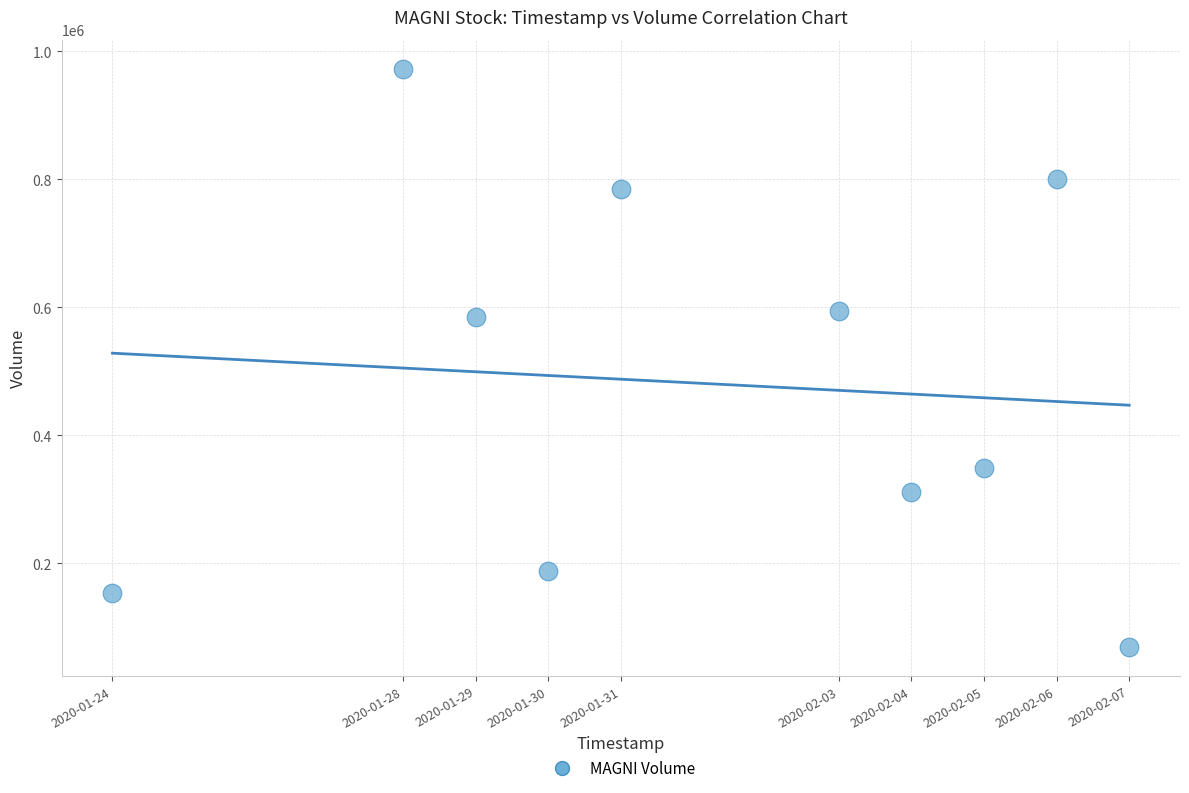

What is the average X value?

1580532480